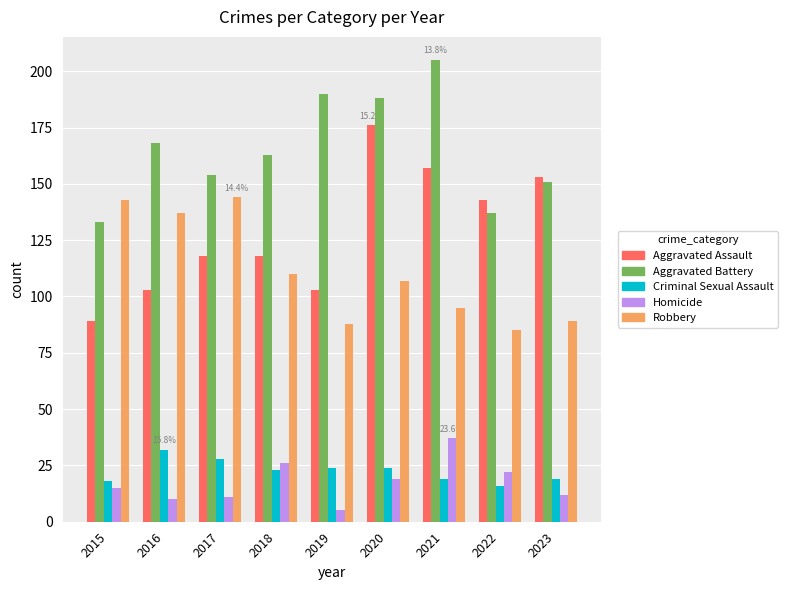

How many groups of bars are there?

9